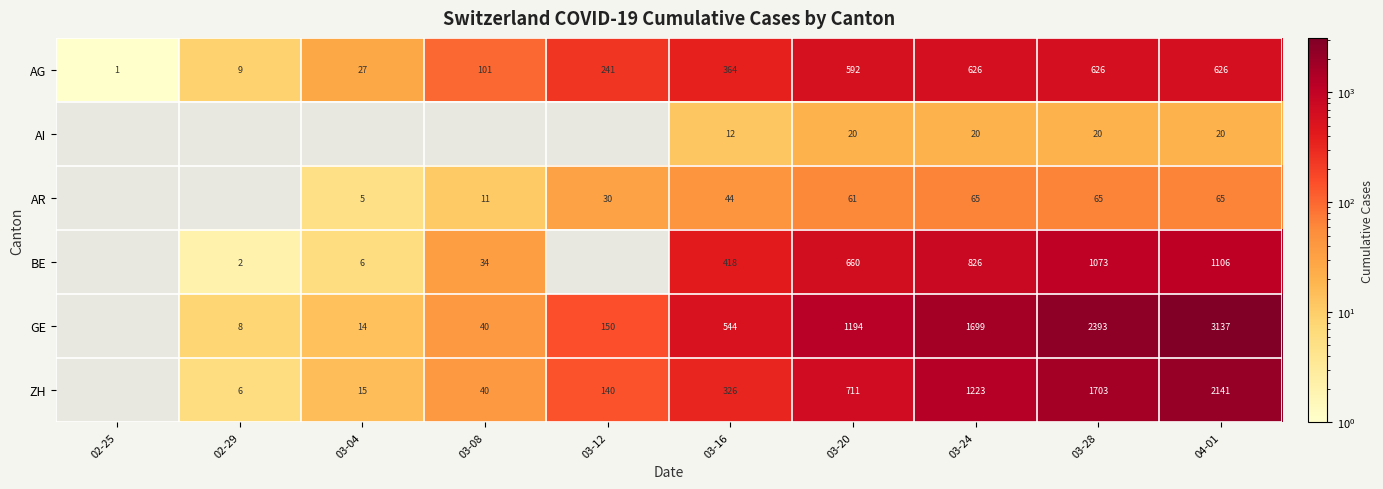

What is the spread (max minus min) of values at 03-12?

211.0